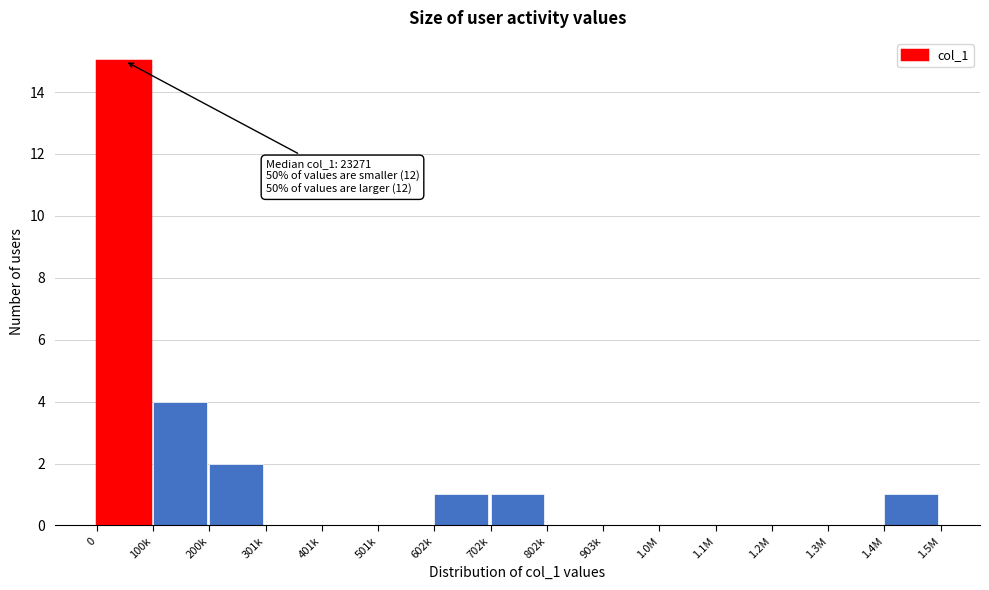

Reading left to right, list all the values displayed in this chart.

0=15	100k=4	200k=2	301k=0	401k=0	501k=0	602k=1	702k=1	802k=0	903k=0	1.0M=0	1.1M=0	1.2M=0	1.3M=0	1.4M=1